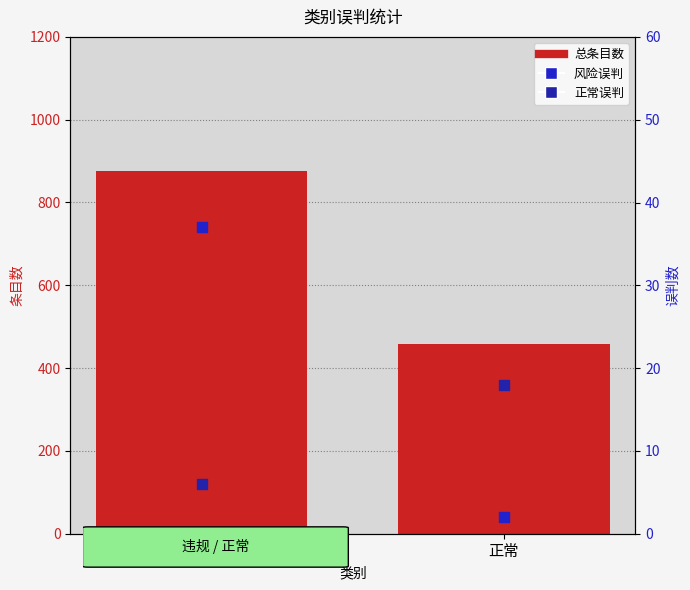

At how many categories does at least one series exceed 156?

2